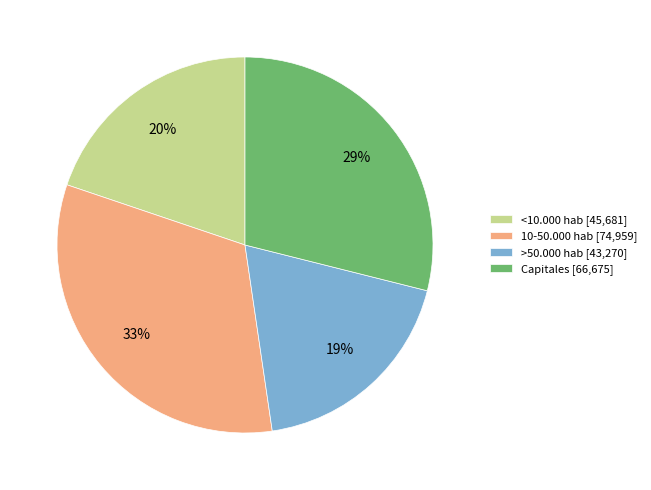

Is it true that Capitales is 29% of the pie?

True